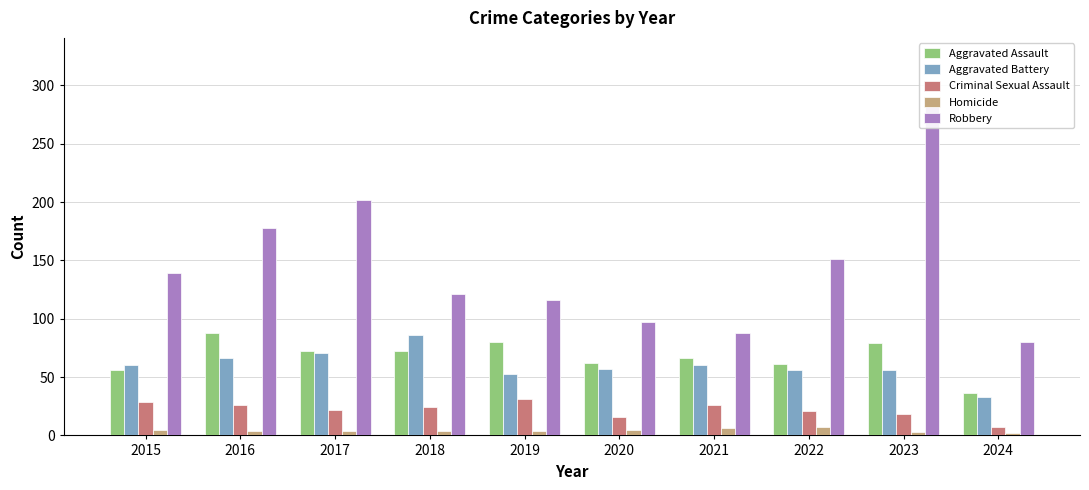

True or false: Homicide has a value of 6 at 2021.

True